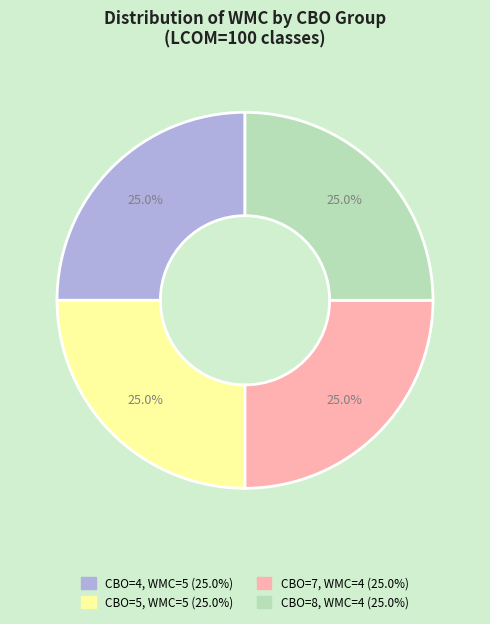

Count the number of slices in the pie.

4